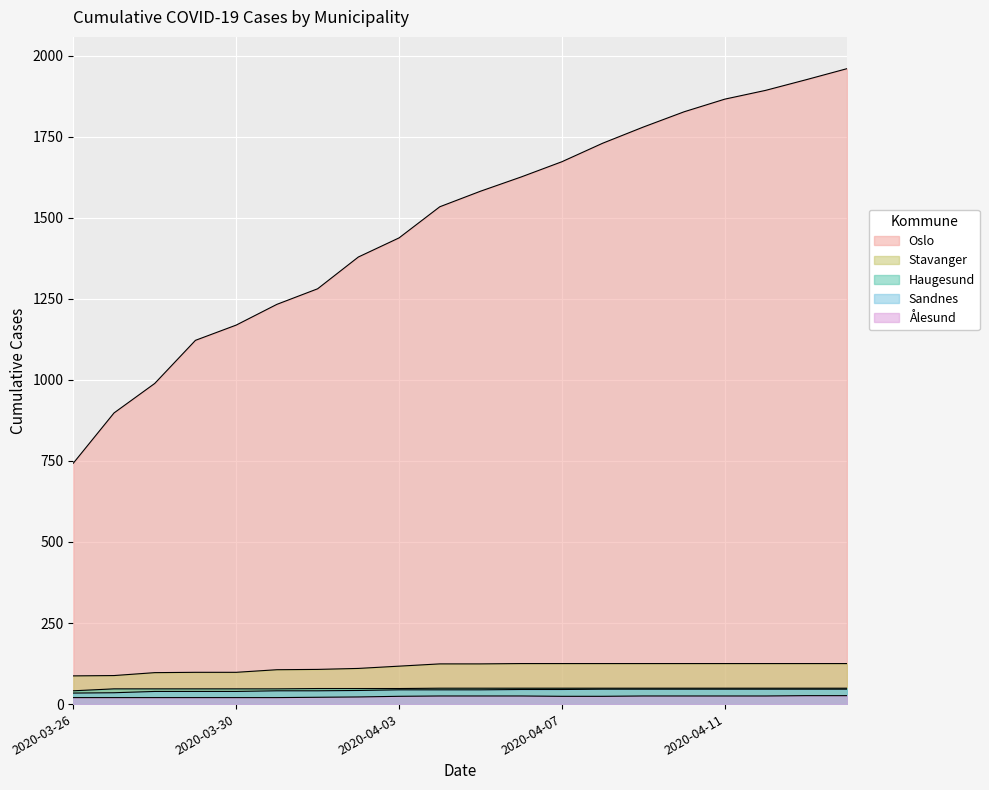

What is the total value across all series at 2020-04-04?

1776